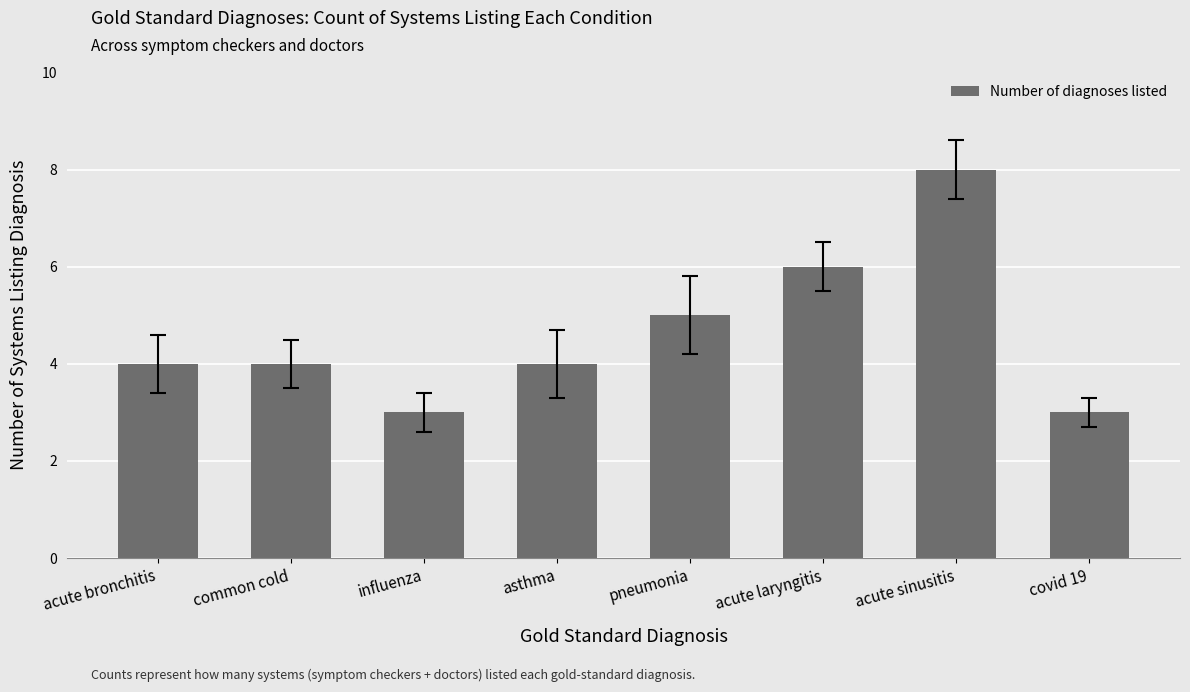

What position from the right is covid 19?

1